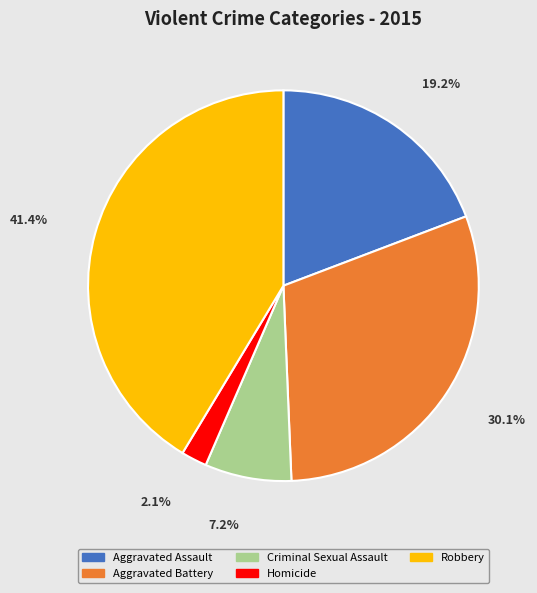

The Aggravated Assault slice represents 19% of the pie. True or false?

True